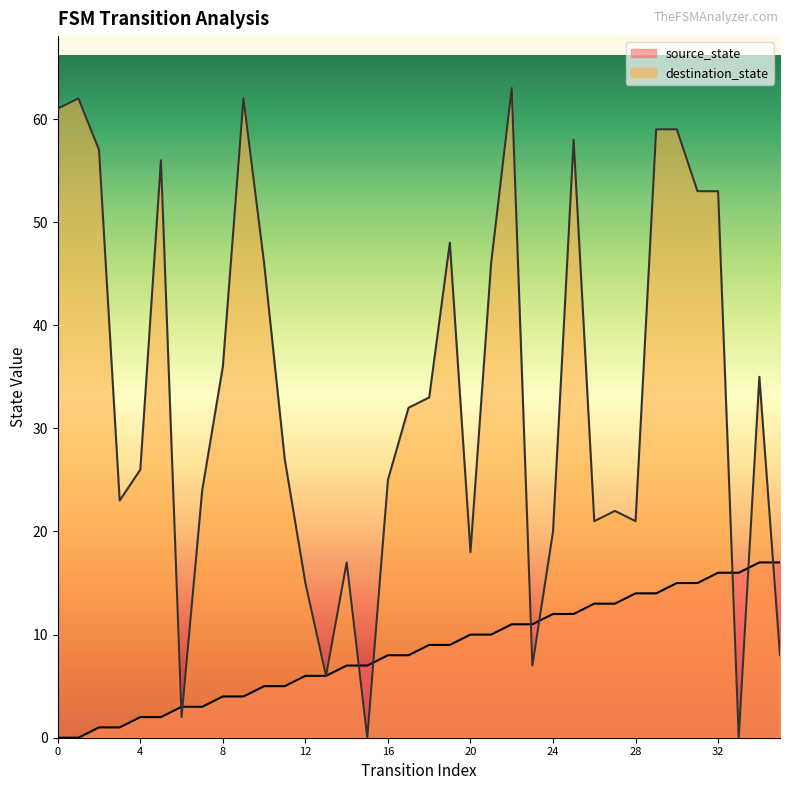

Which has a higher value, 34 or 22?

34